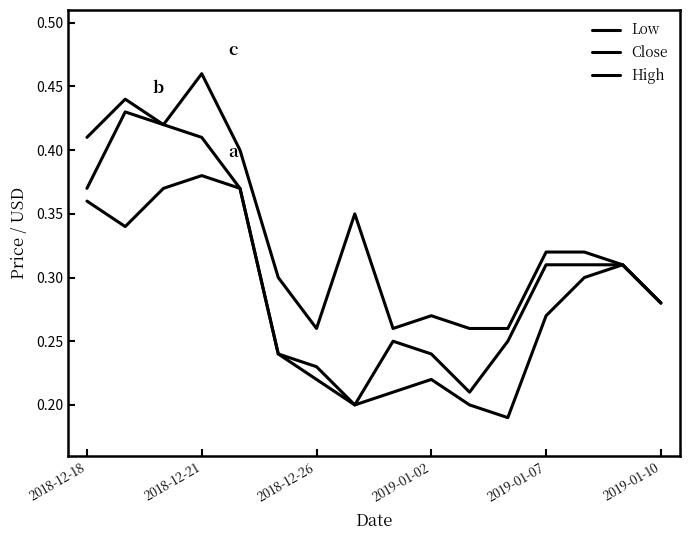

How many Low values are between 0 and 1?

16